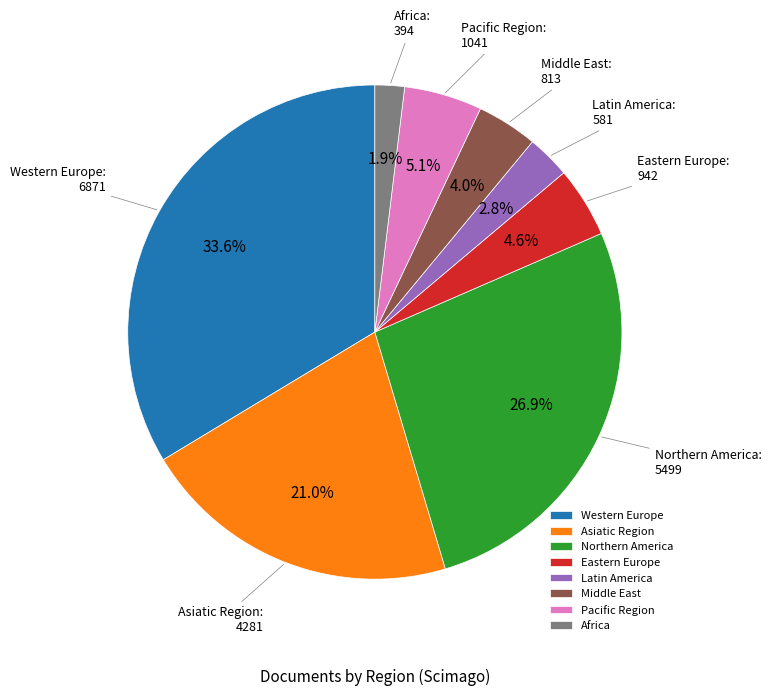

What percentage do Northern America and Asiatic Region together represent?

47.9%